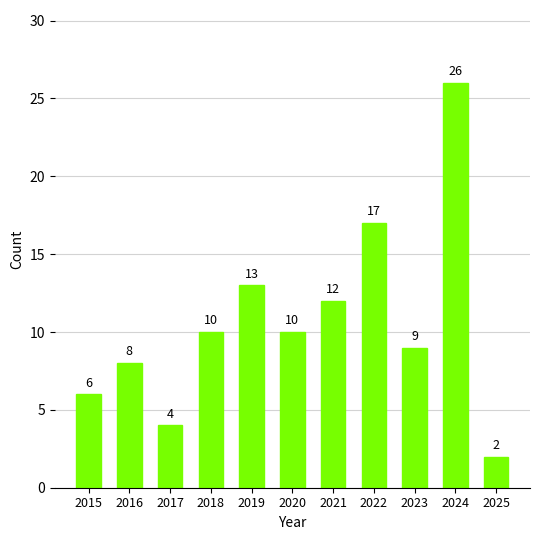

Is it true that the value at 2017 is 1?

False